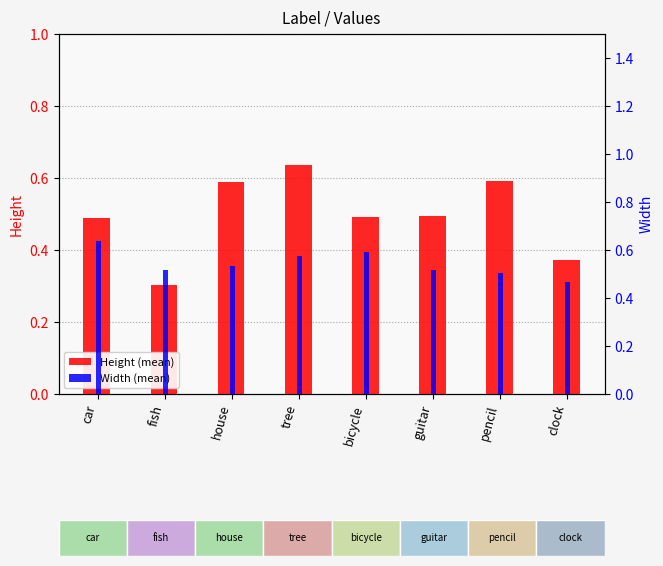

Which series has the widest spread of values?

Height (mean)